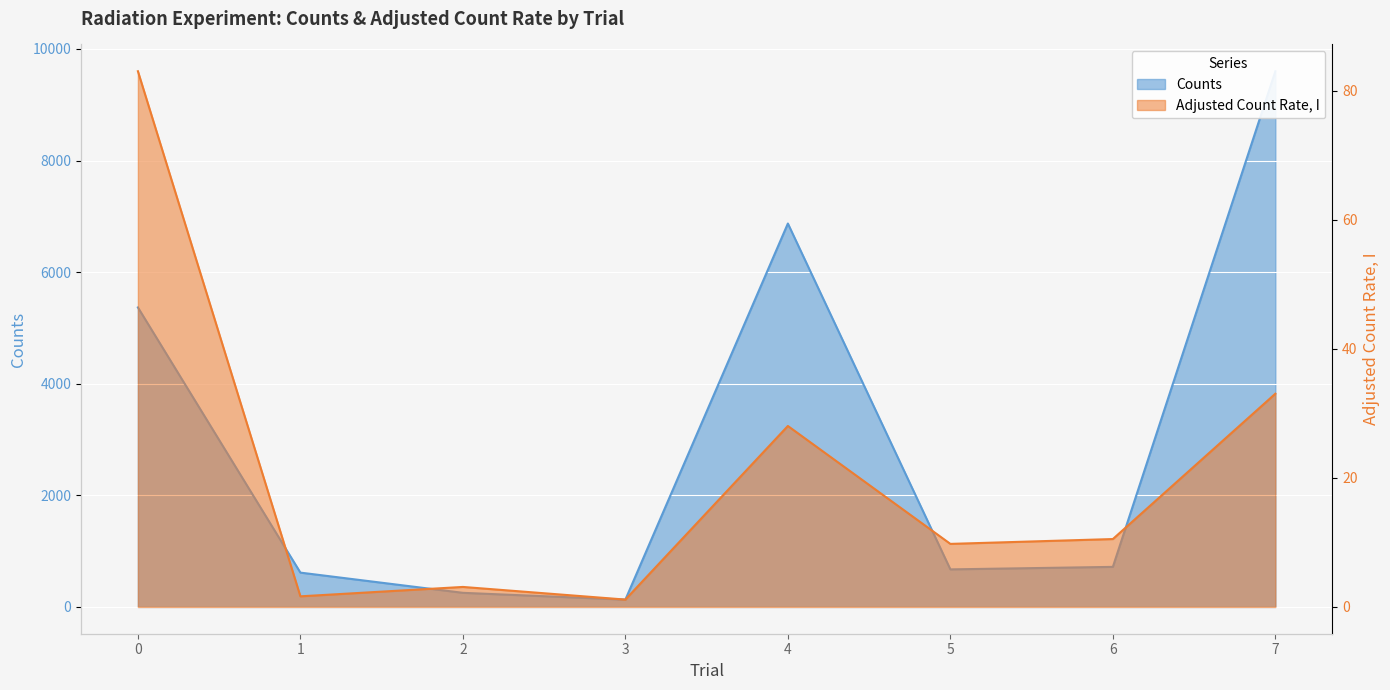

True or false: Adjusted Count Rate, I has a value of 33.0 at 7.

True